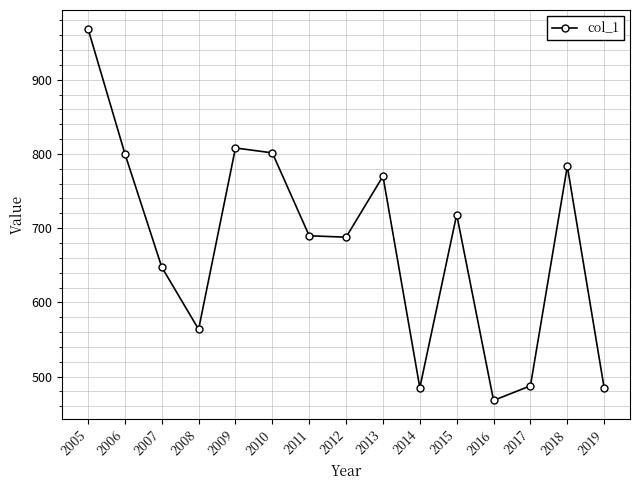

Where does the data first go above 689?

2005